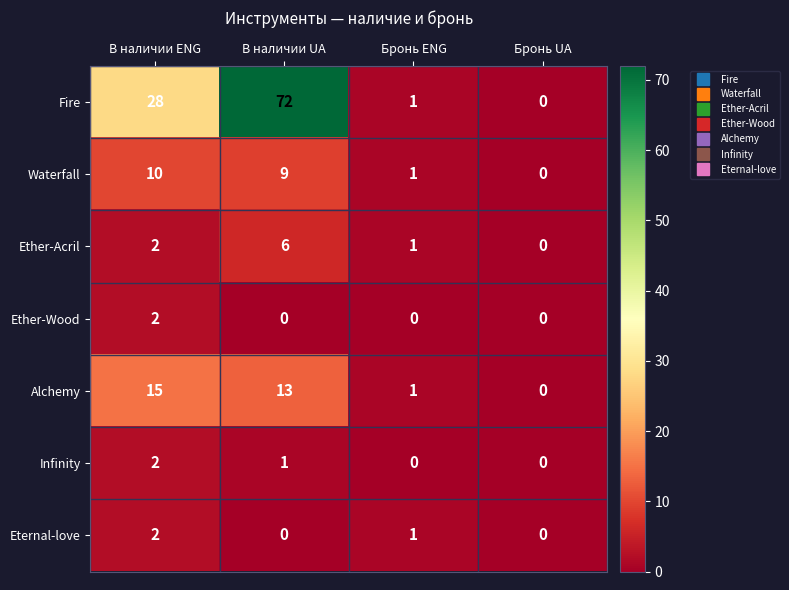

The value of Ether-Wood at В наличии UA is 1. True or false?

False